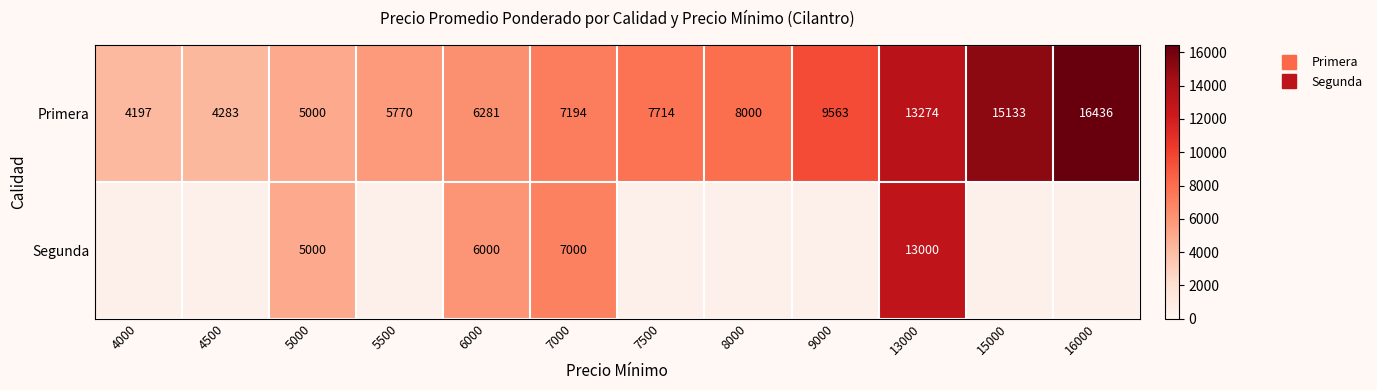

At which category is the sum across all series the highest?

13000